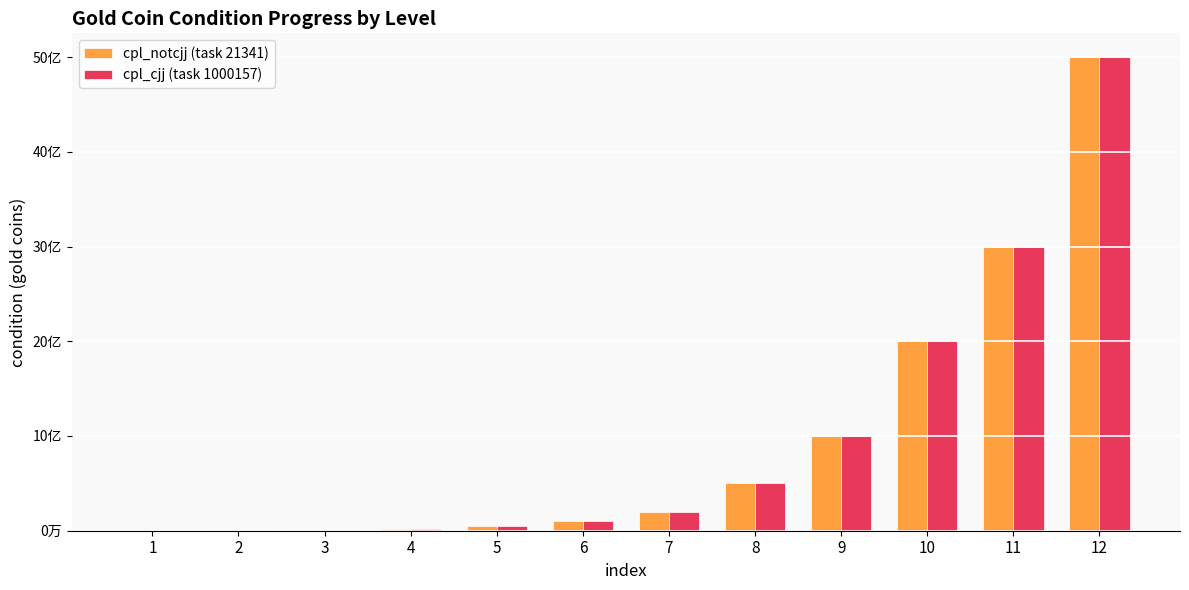

Are the bars grouped side by side (vs. stacked)?

Yes